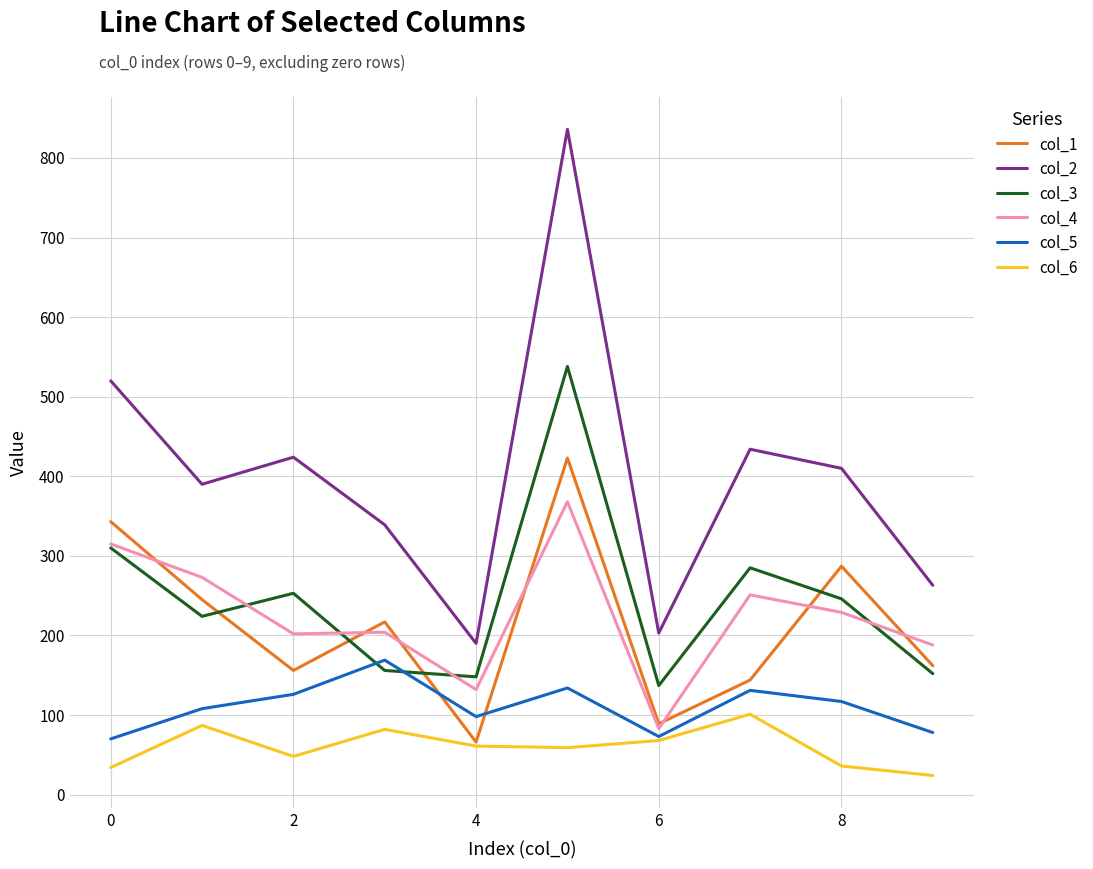

What is the minimum value for col_6?

24